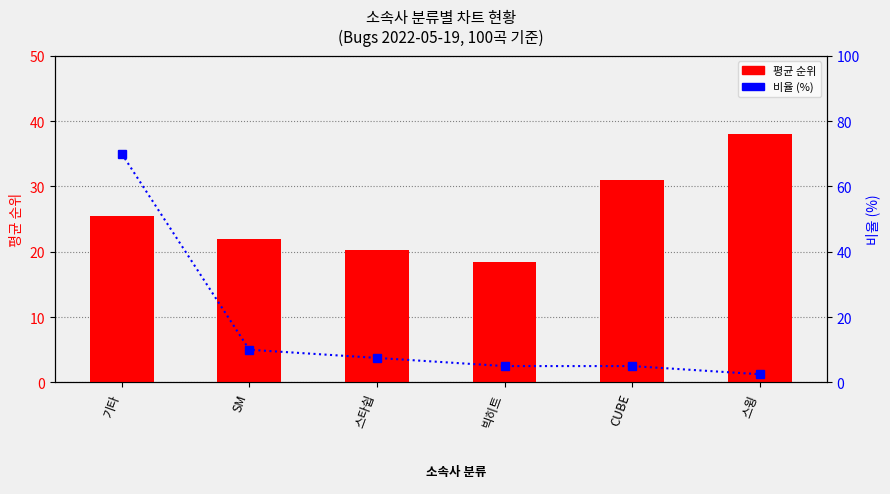

Is the value of 비율 (%) at 스타쉽 greater than the value of 평균 순위 at 빅히트?

No